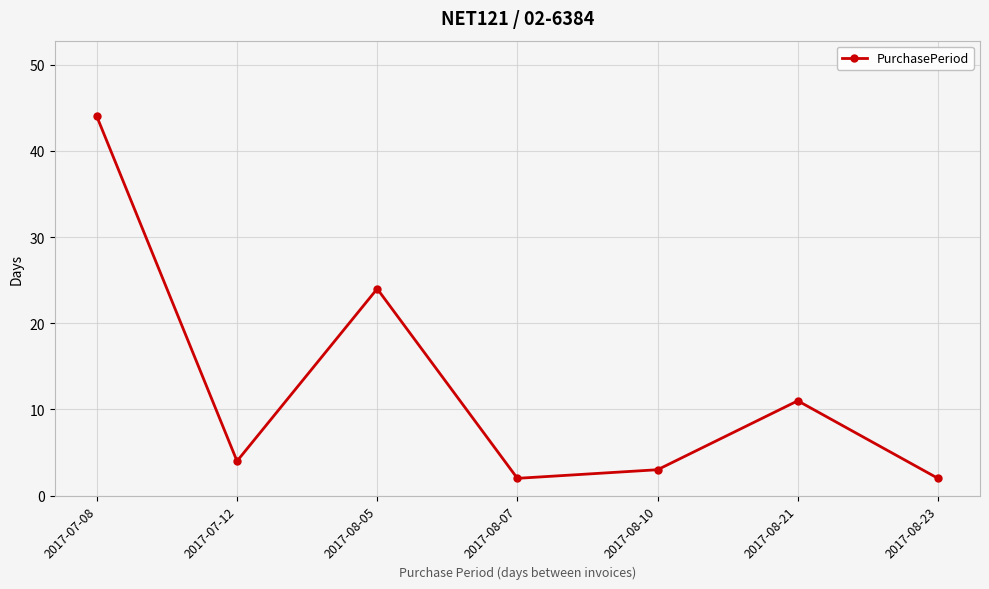

How many points are lower than both their immediate neighbors (excluding endpoints)?

2